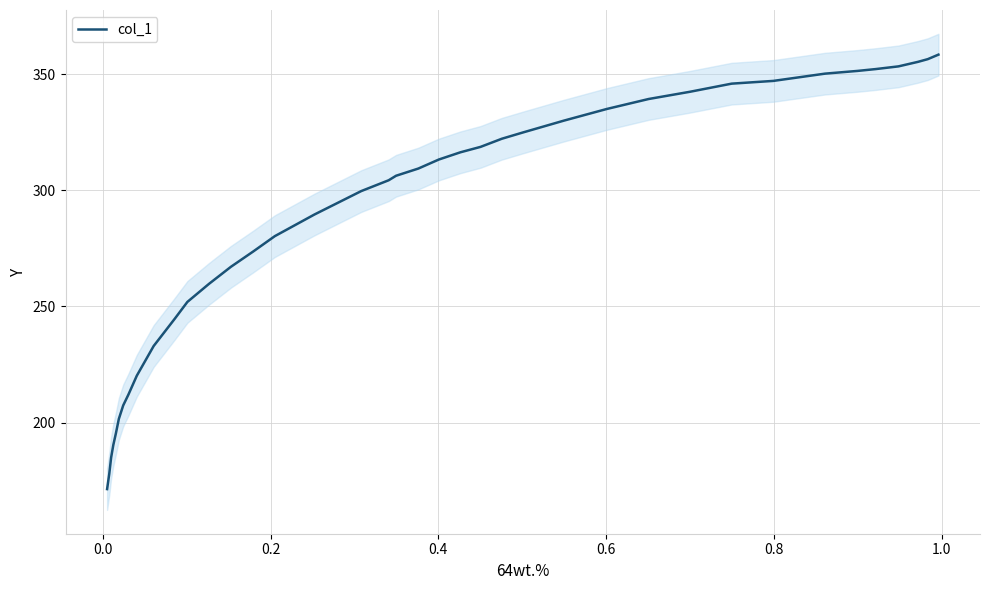

What is the maximum value shown in the chart?

358.5